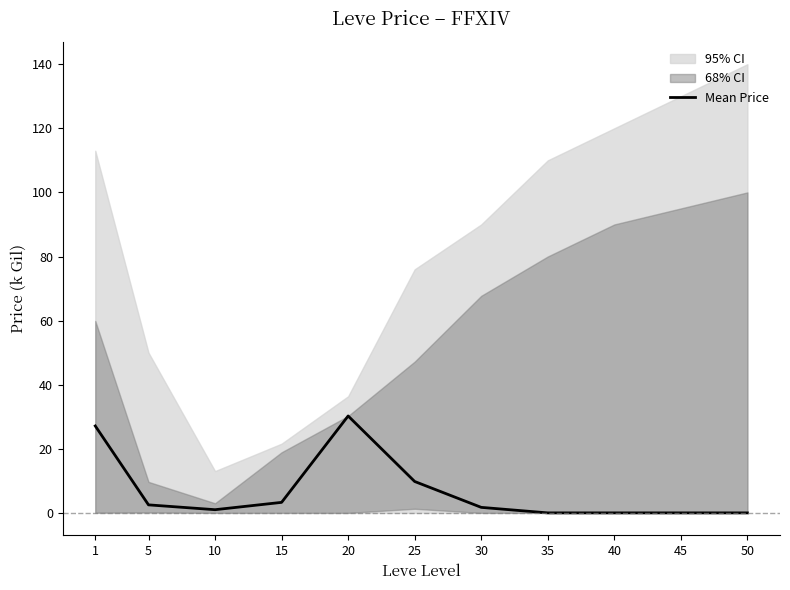

What is the difference between the maximum and minimum values?

30.2